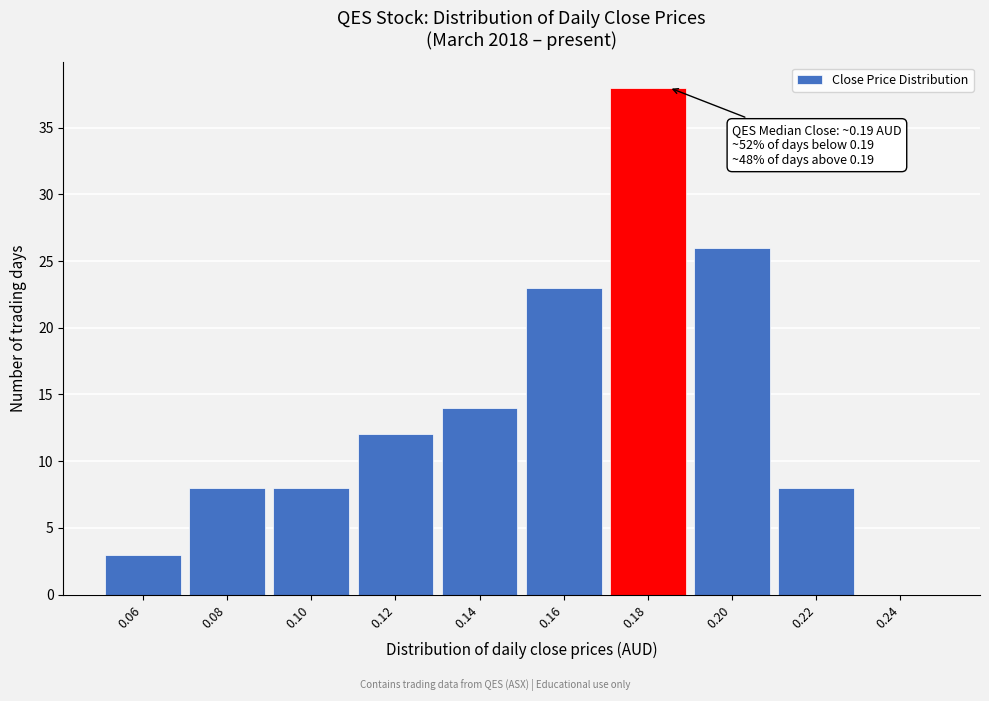

Reading right to left, list all the values displayed in this chart.

0.24=0	0.22=8	0.20=26	0.18=38	0.16=23	0.14=14	0.12=12	0.10=8	0.08=8	0.06=3